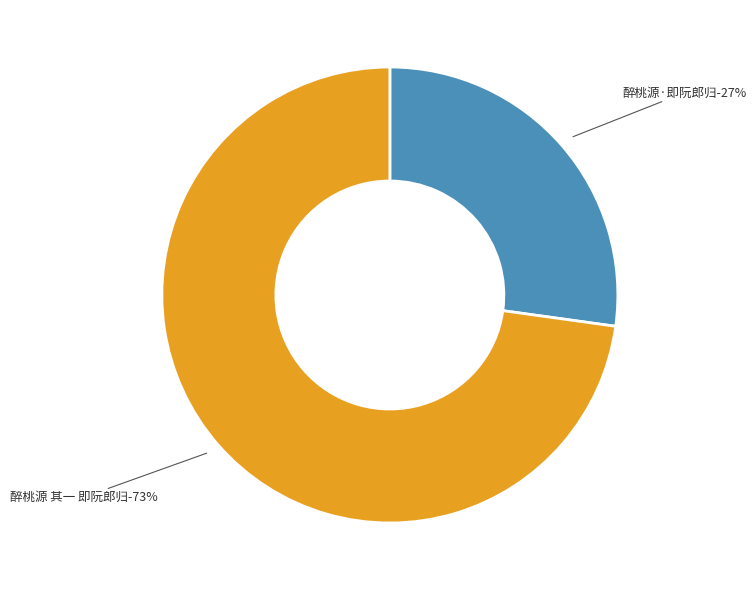

Count the number of slices in the pie.

2